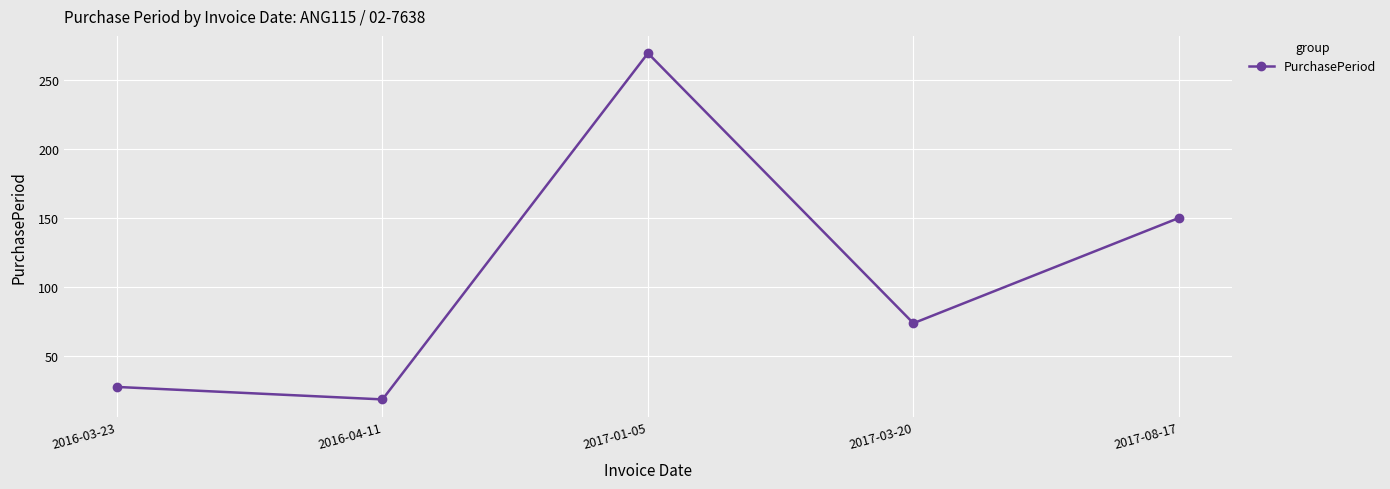

Which label corresponds to the smallest value in the chart?

2016-04-11